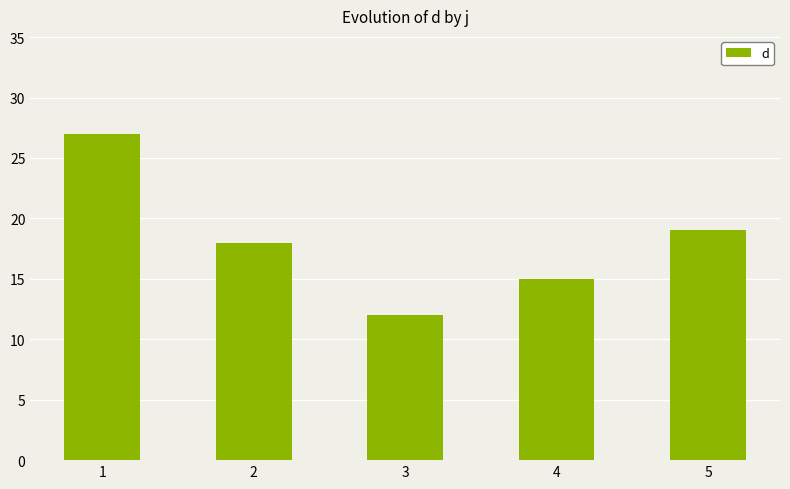

Which has a higher value, 1 or 5?

1